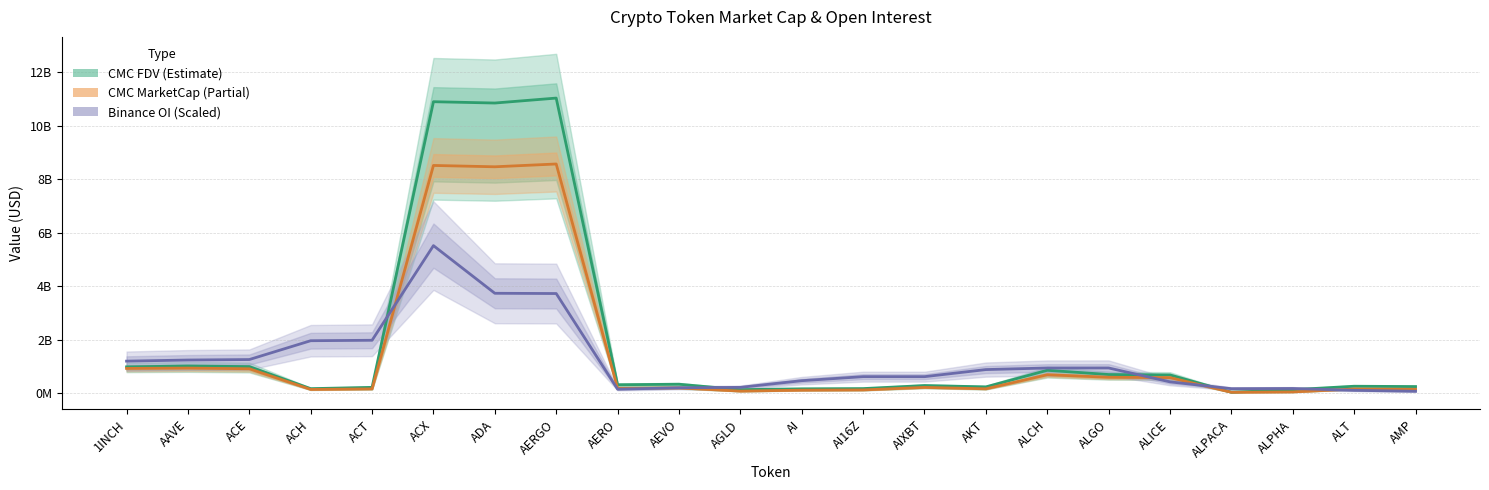

At which category does CMC MarketCap (line) reach its first local valley?

ACH